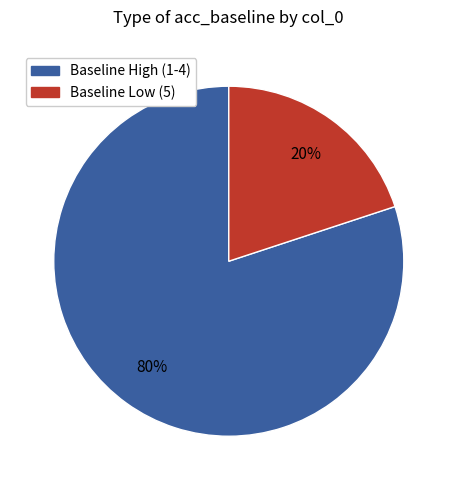

To the nearest percent, what is the difference between the largest and smallest slice percentages?

60%